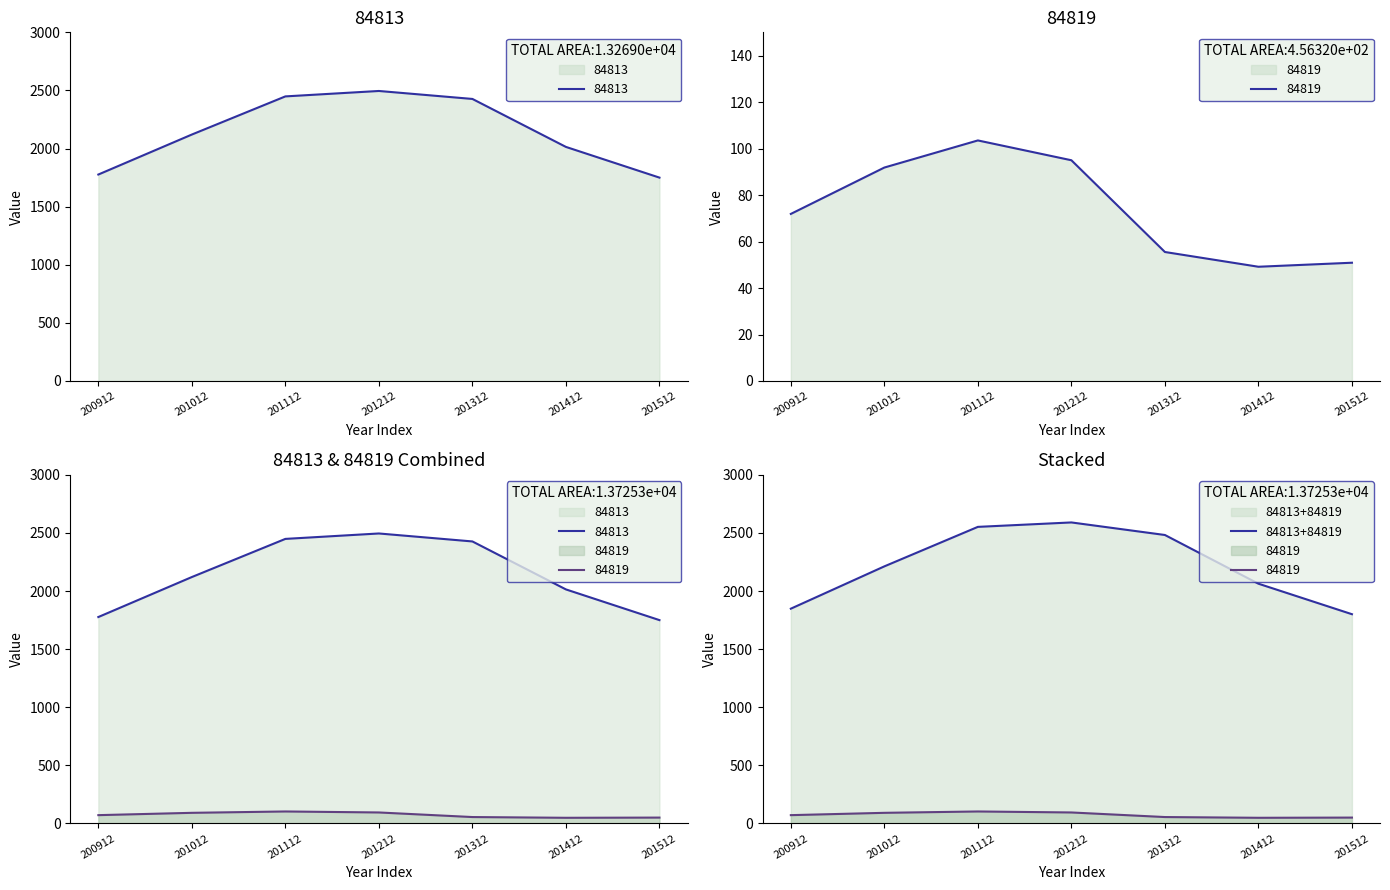

How many data points in 84813 are less than 2120?

3